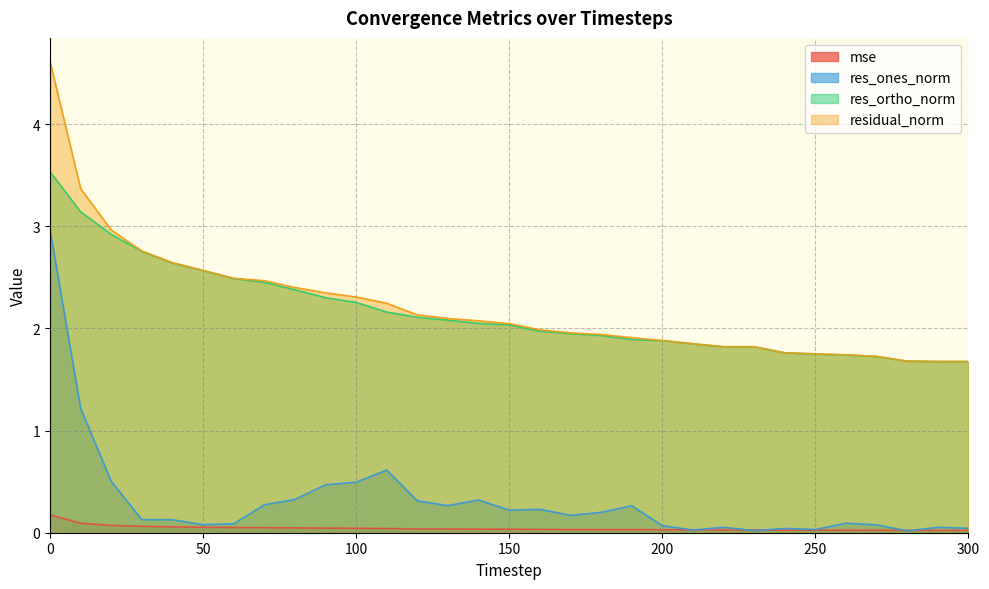

What is the difference between the second highest and minimum values in the residual_norm series?

1.7